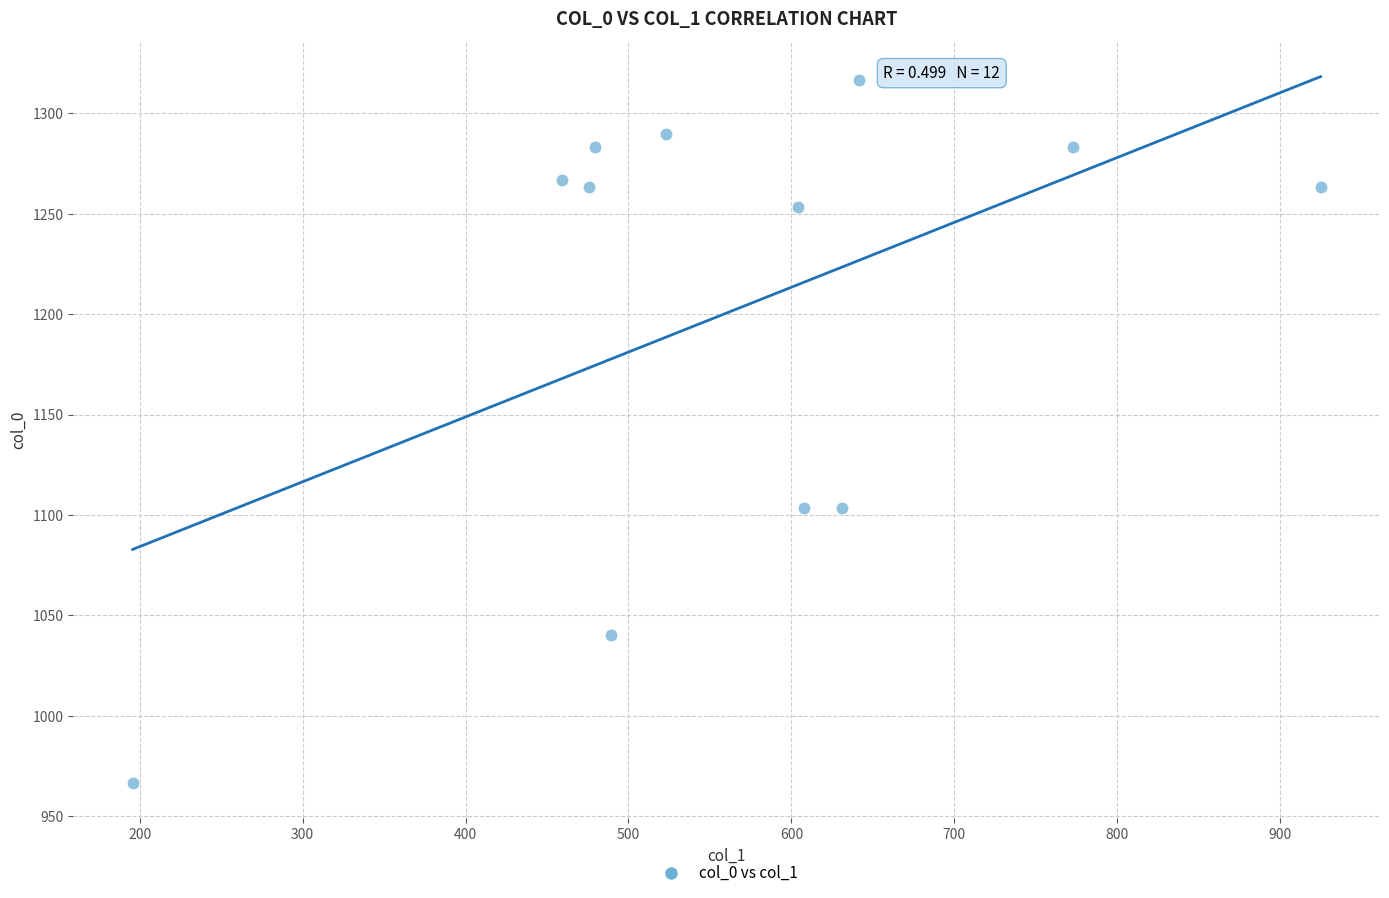

What is the range of Y values (max minus min)?

350.0